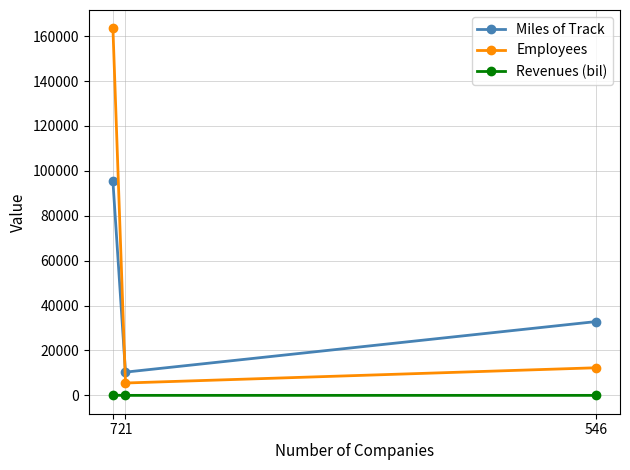

What is the total value across all series at 7?

258795.6